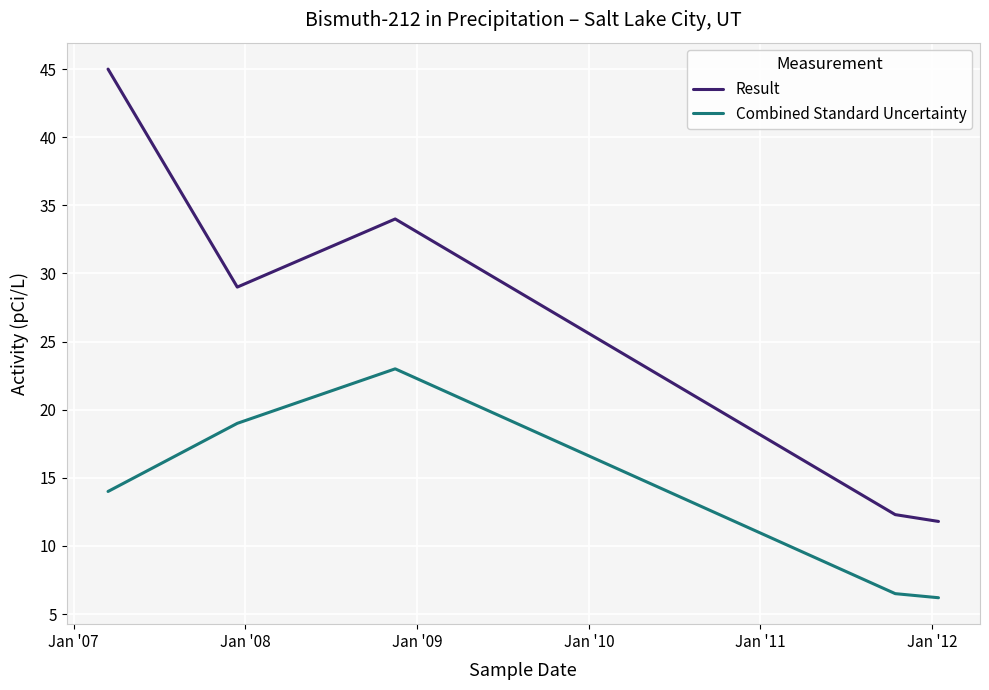

Count the number of data series in this chart.

2